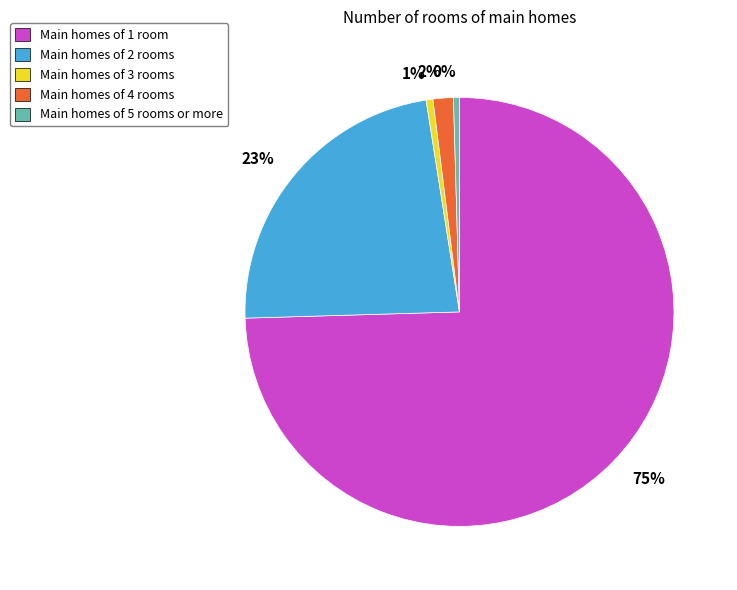

Count the number of slices in the pie.

5